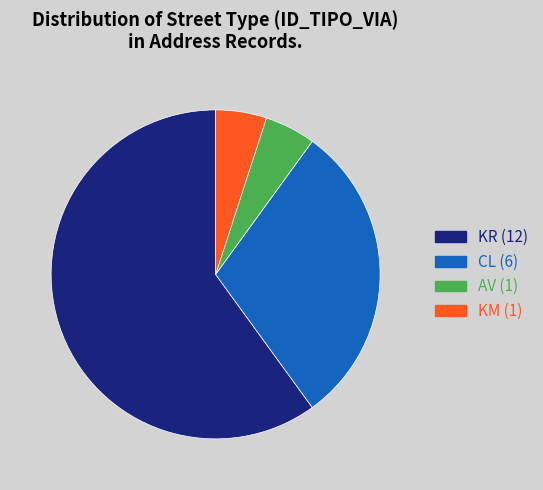

Approximately how many times larger is the value at KR compared to AV?

12.0